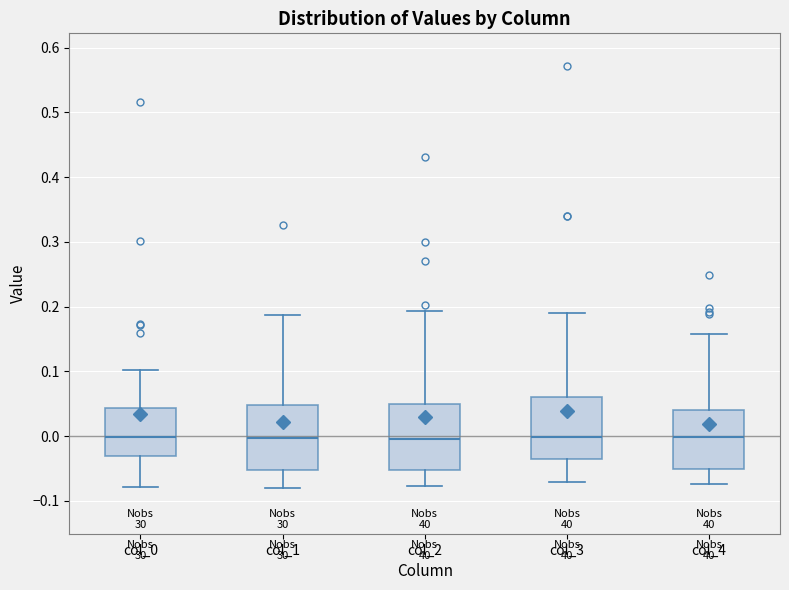

Reading left to right, transcribe this box plot: for each box, give where its median line is, the range the box spans, and where its two whiskers end, as read against the y-axis. The values are not printed on the chart, so give them approximately, as read against the axis.

col_0: median 0.00, box -0.03 to 0.04, whiskers -0.08 to 0.10
col_1: median 0.00, box -0.05 to 0.05, whiskers -0.08 to 0.19
col_2: median 0.00, box -0.05 to 0.05, whiskers -0.08 to 0.19
col_3: median 0.00, box -0.03 to 0.06, whiskers -0.07 to 0.19
col_4: median 0.00, box -0.05 to 0.04, whiskers -0.07 to 0.16